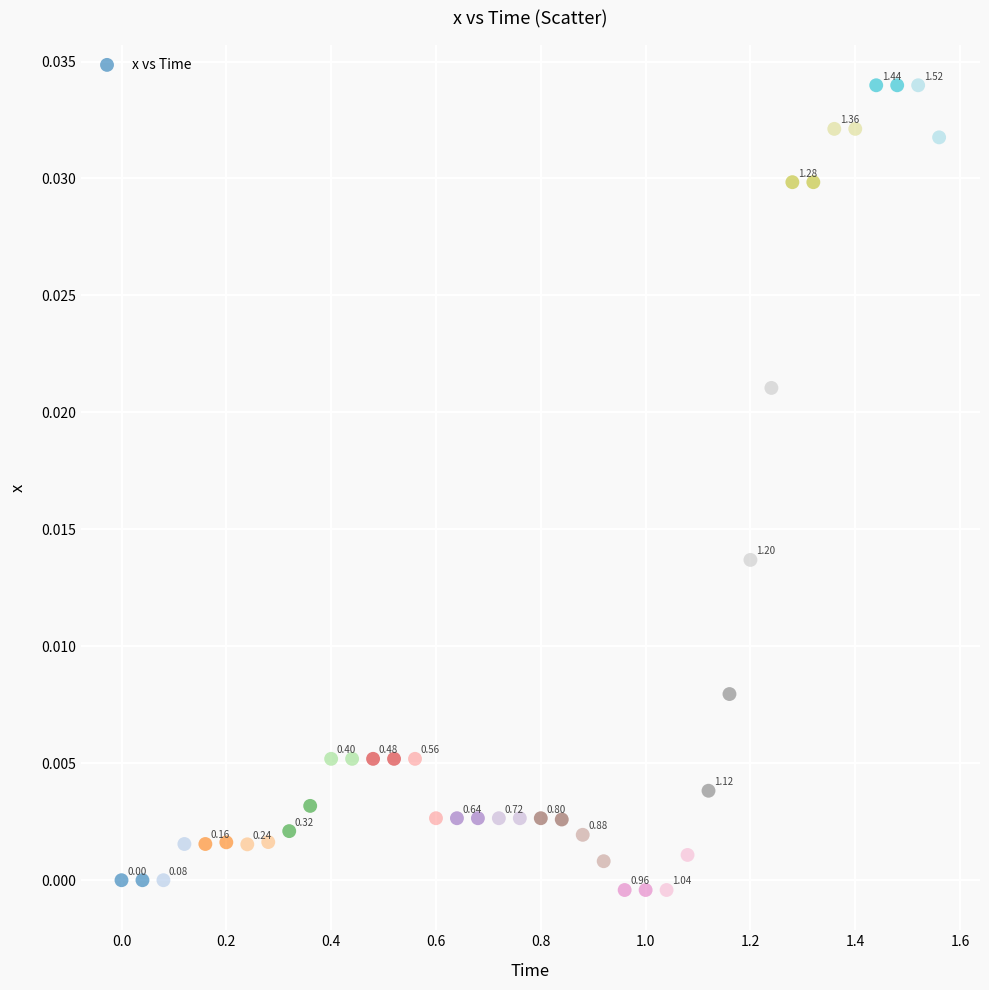

What is the range of X values (max minus min)?

1.6